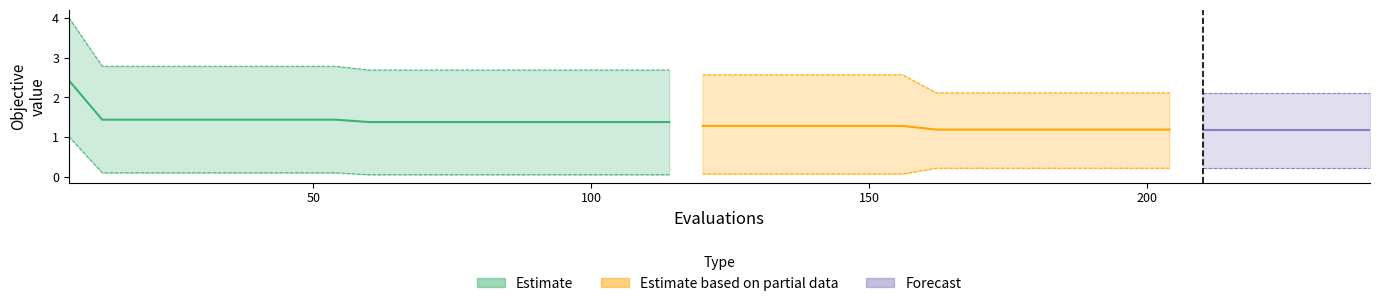

Between 36 and 78, which is larger?

36